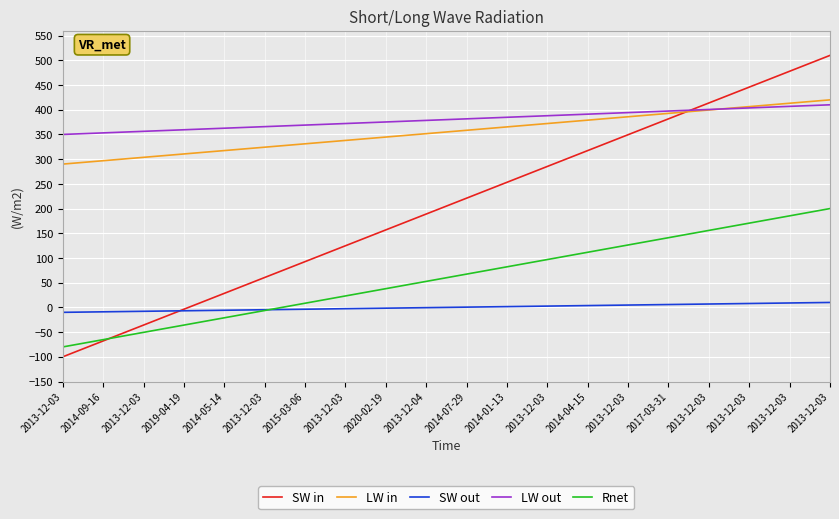

How many lines are shown in the chart?

5